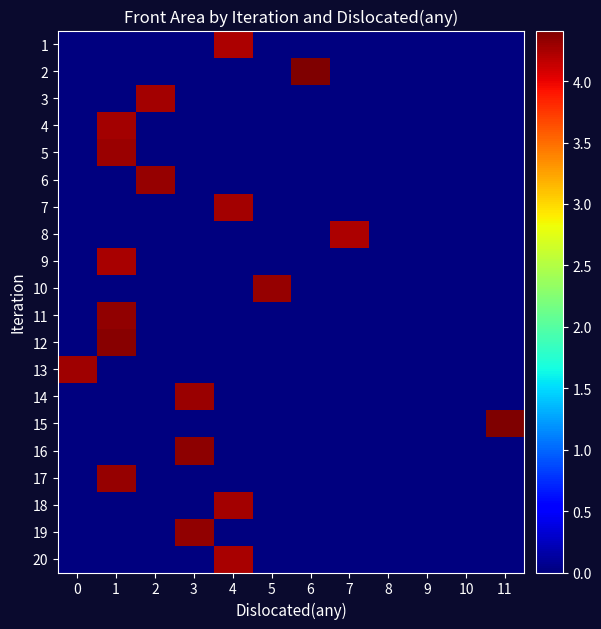

Which has a higher value, 10 or 8?

10